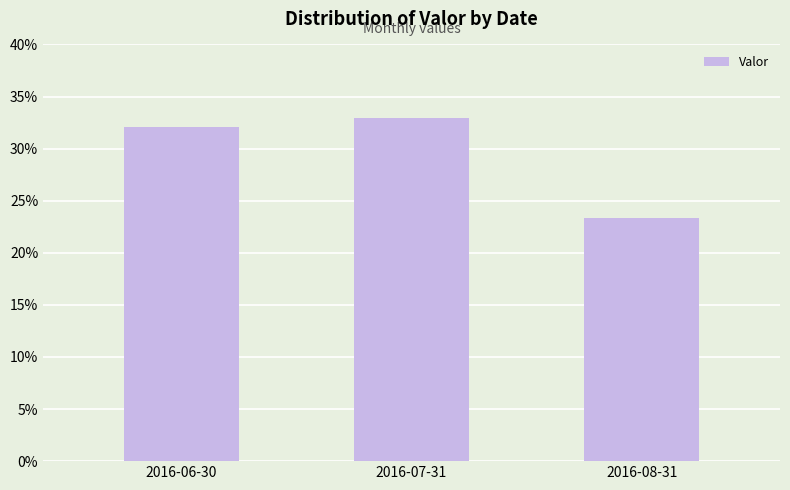

At which label is the value closest to 0?

2016-08-31